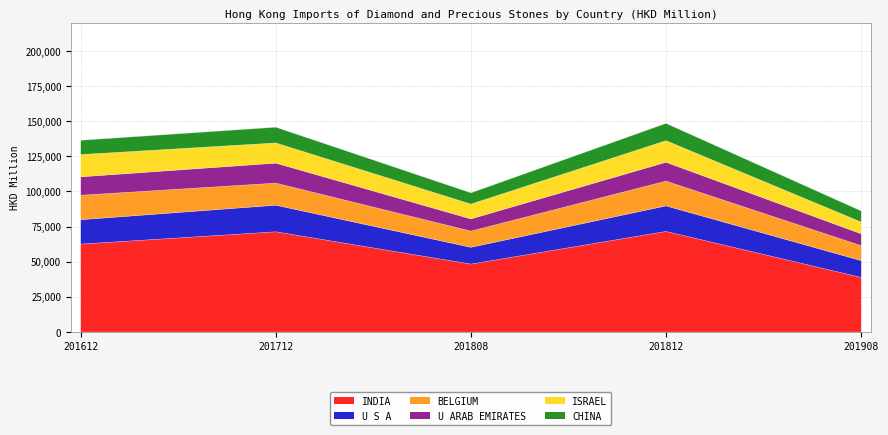

At how many categories does at least one series exceed 113364?

3